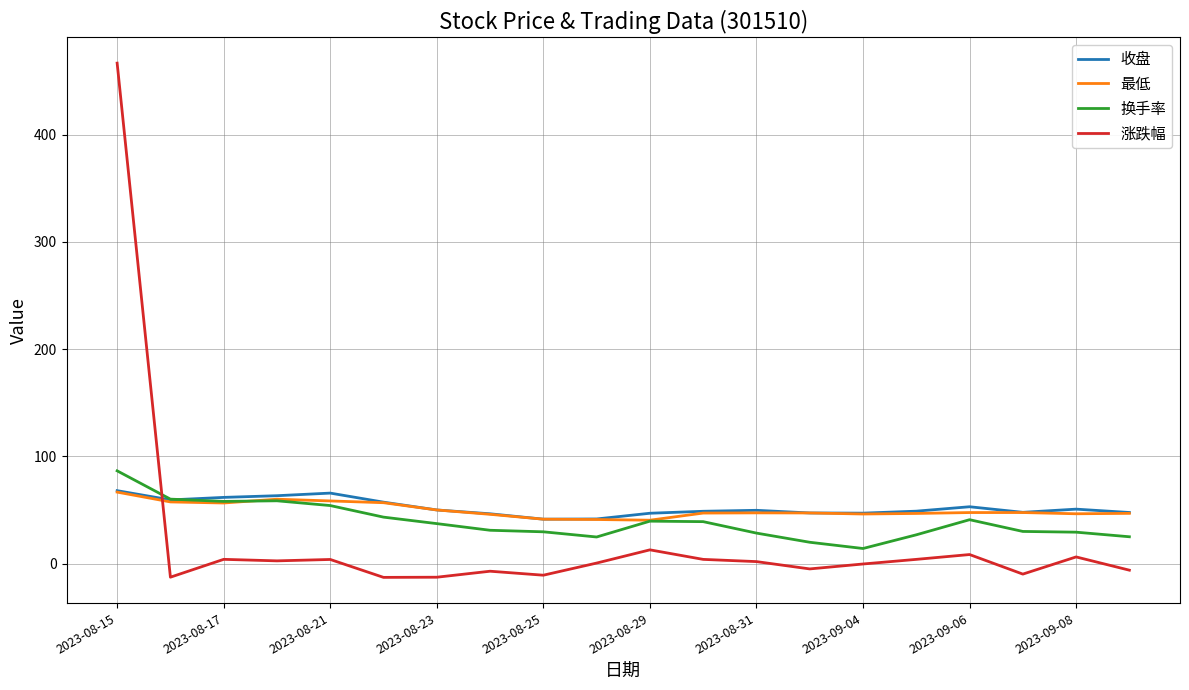

True or false: 收盘 has more than 2 interior local peaks.

True